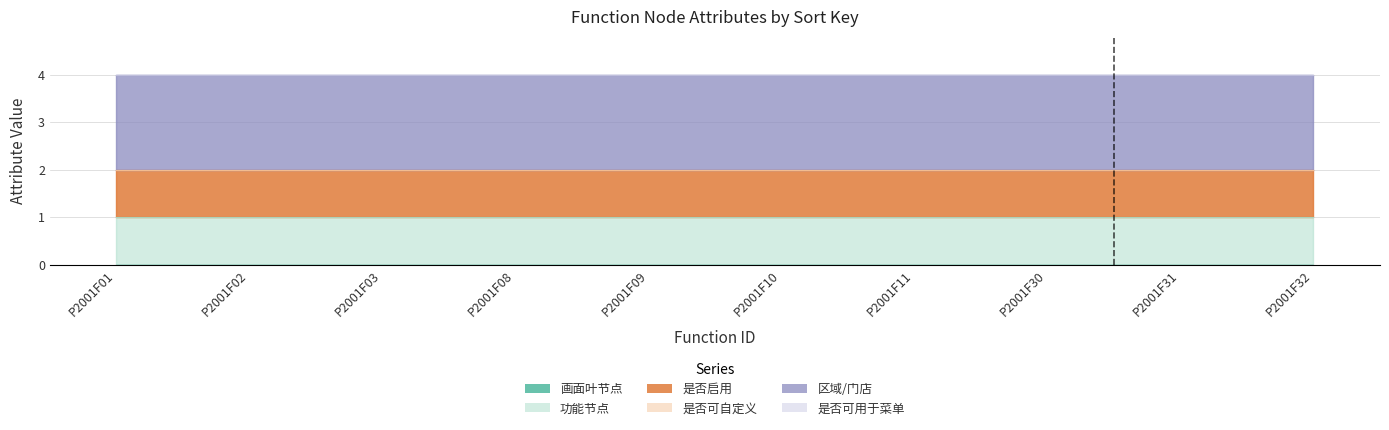

True or false: 区域/门店 has a value of 3 at P2001F32.

False